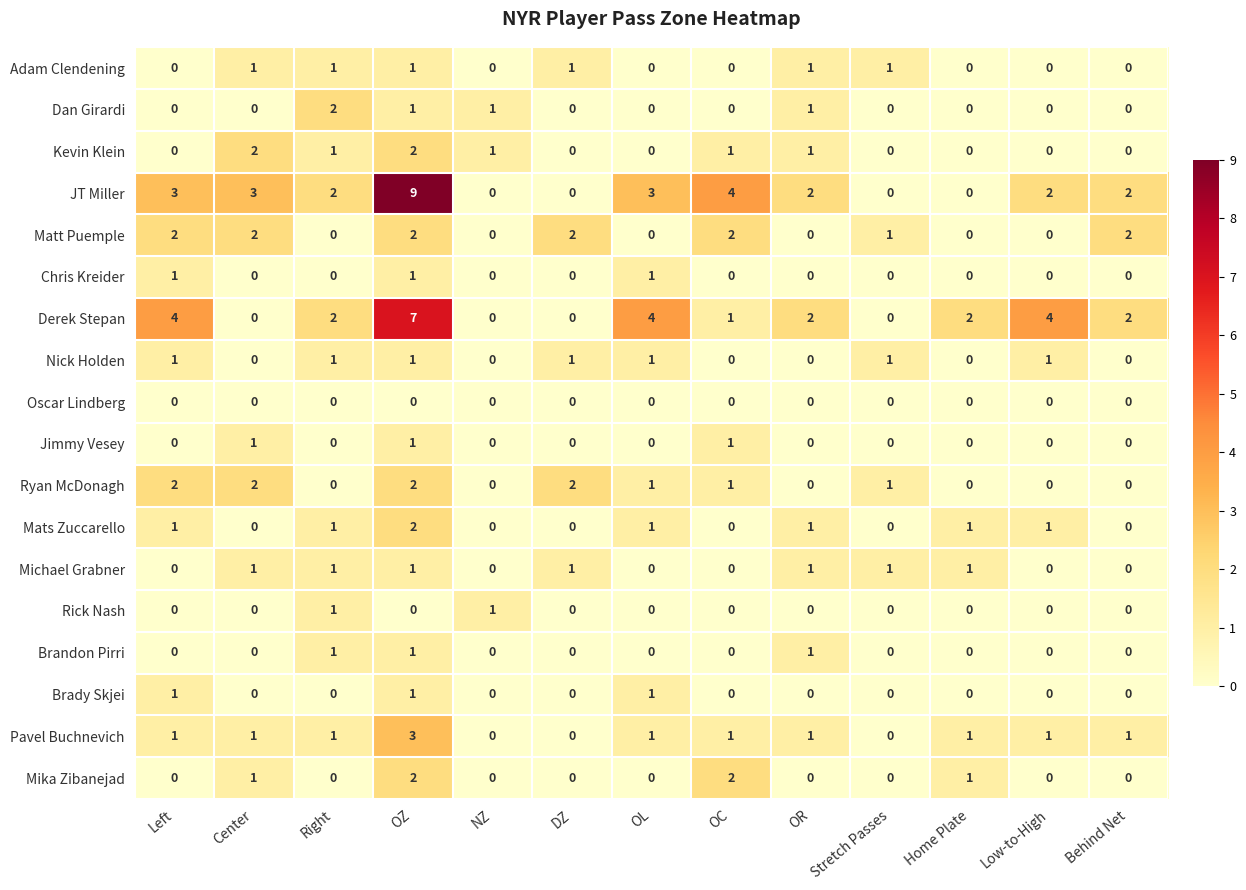

How many Rick Nash values are between 0 and 1?

13